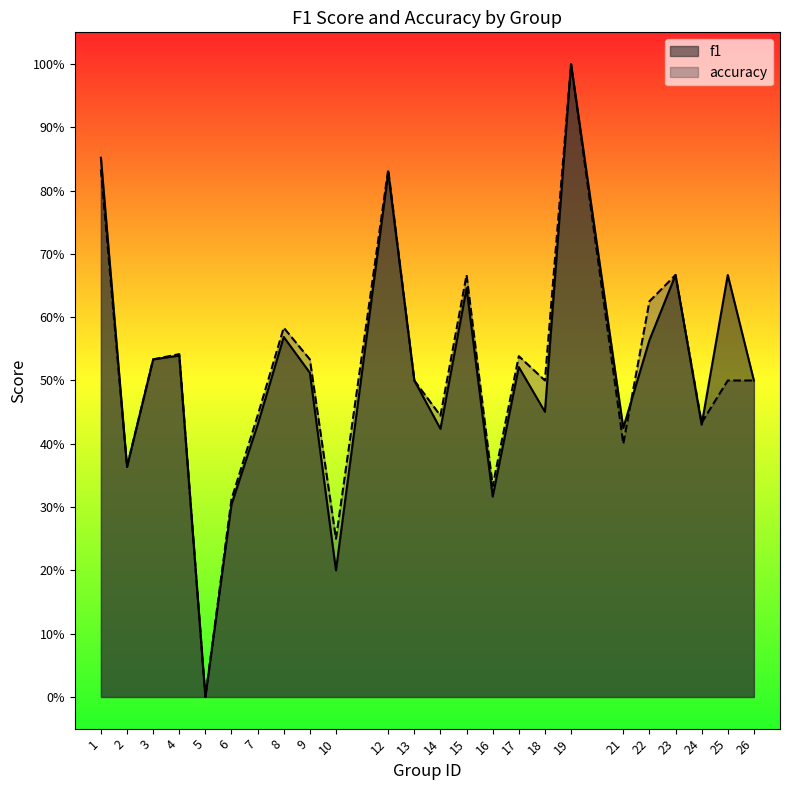

How many data points does each series have?

24